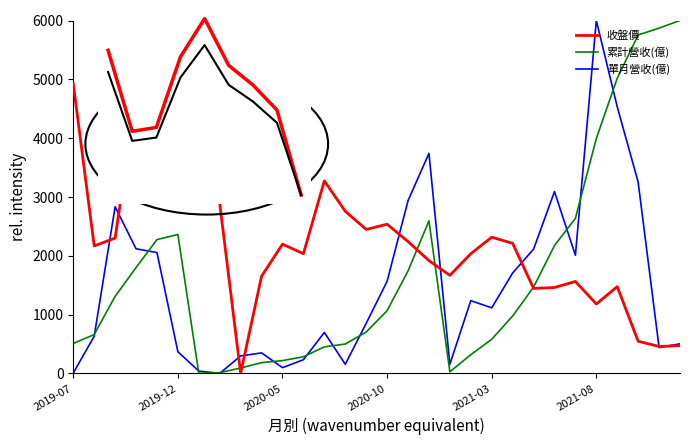

Does the chart display data point markers on the line(s)?

No